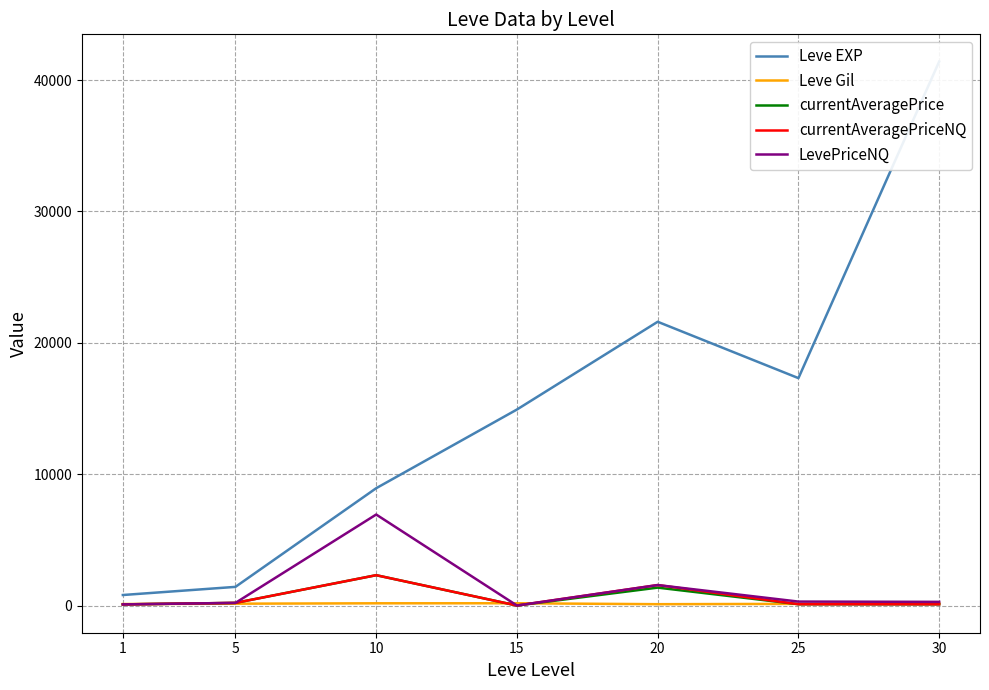

What is the total value across all series at 25?

17936.0